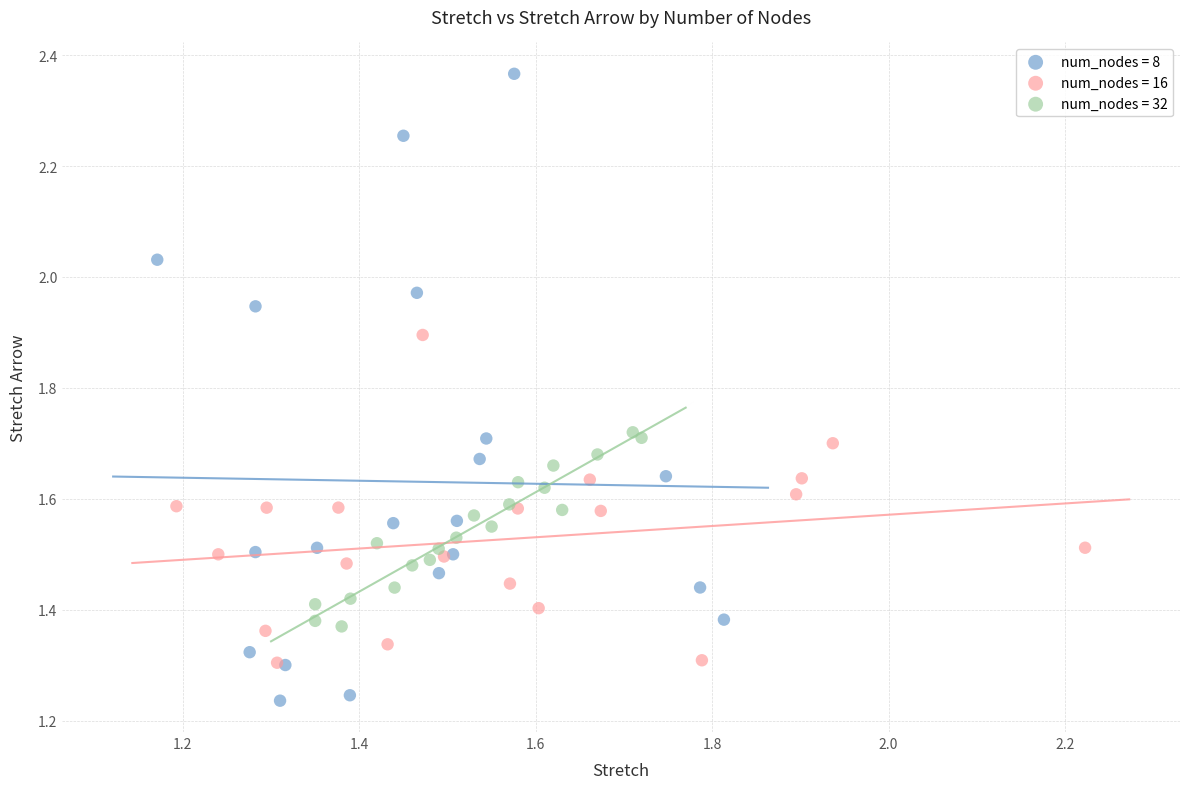

Which series contains the highest Y value?

num_nodes = 8